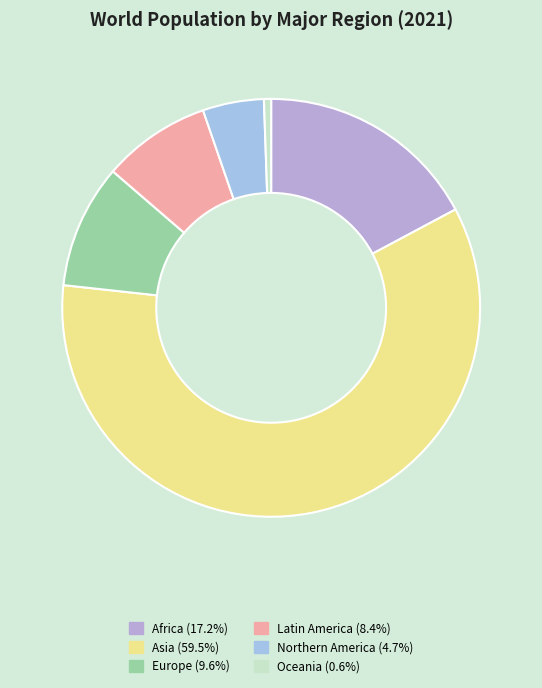

How many slices are in this pie chart?

6